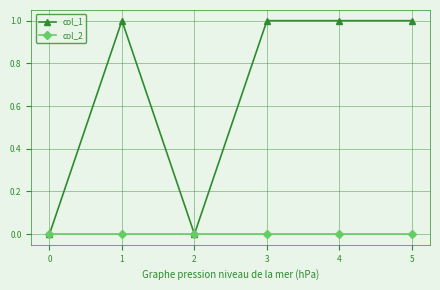

The col_1 series shows -1 at 2. True or false?

False